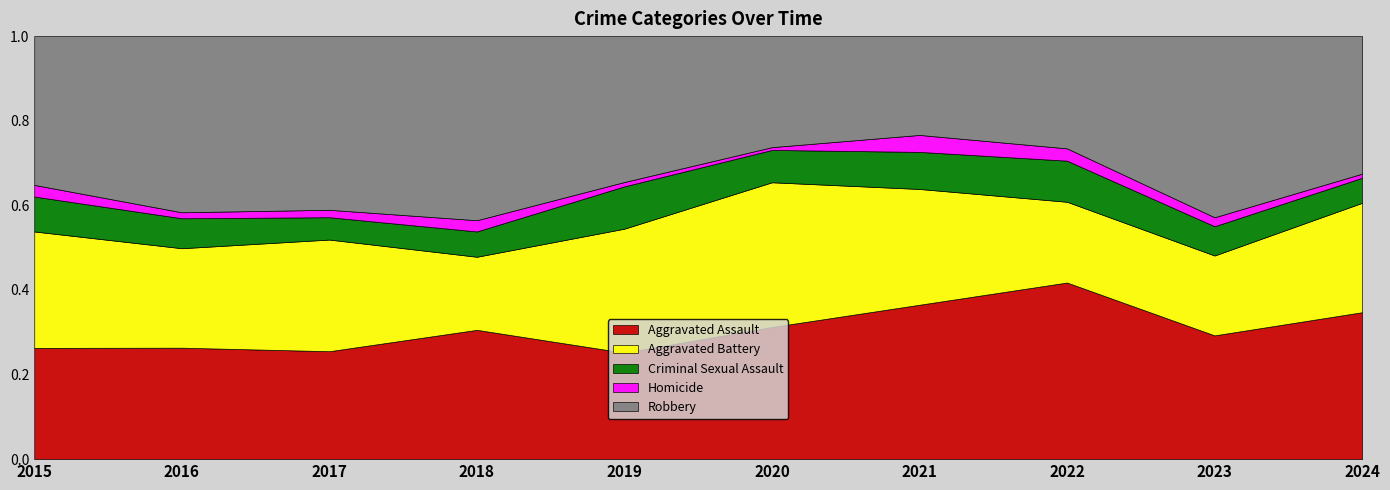

What is the approximate value of Robbery at 2023?

161